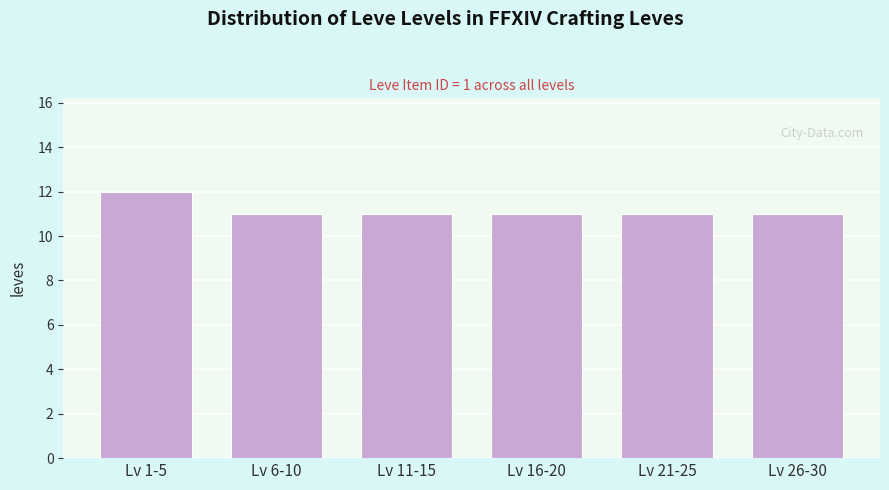

Reading right to left, transcribe all the data shown in this chart.

11	11	11	11	11	12